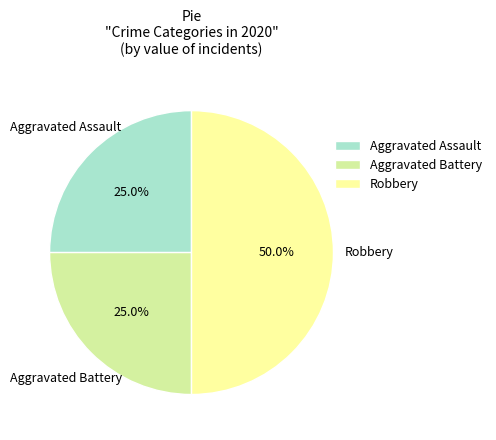

What is the largest slice in the pie chart?

Robbery